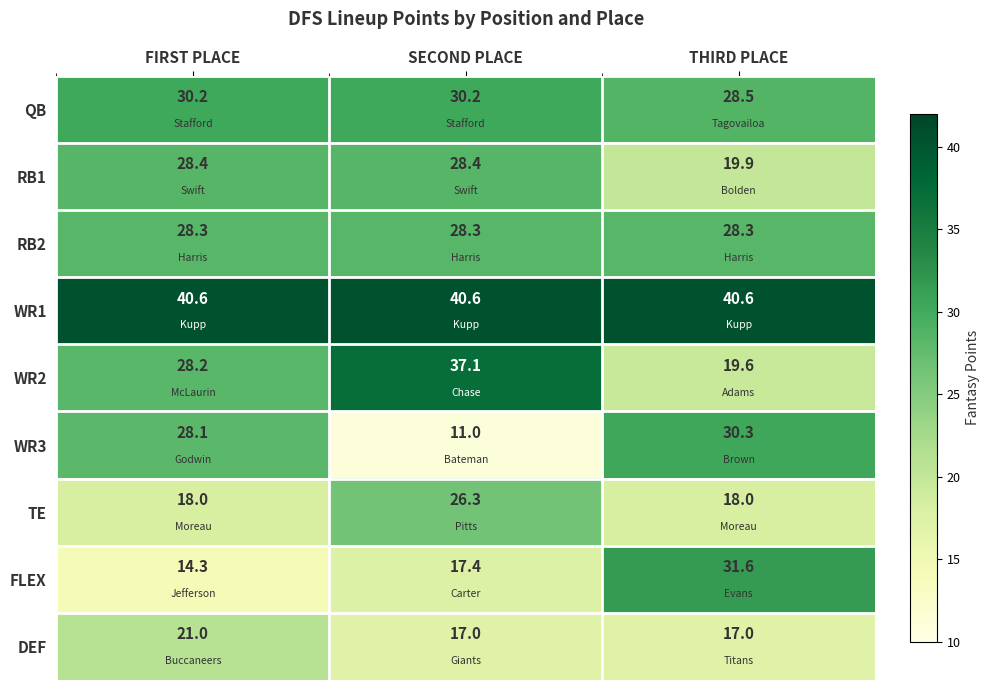

At THIRD PLACE, list the series in order from smallest to largest.

DEF, TE, WR2, RB1, RB2, QB, WR3, FLEX, WR1